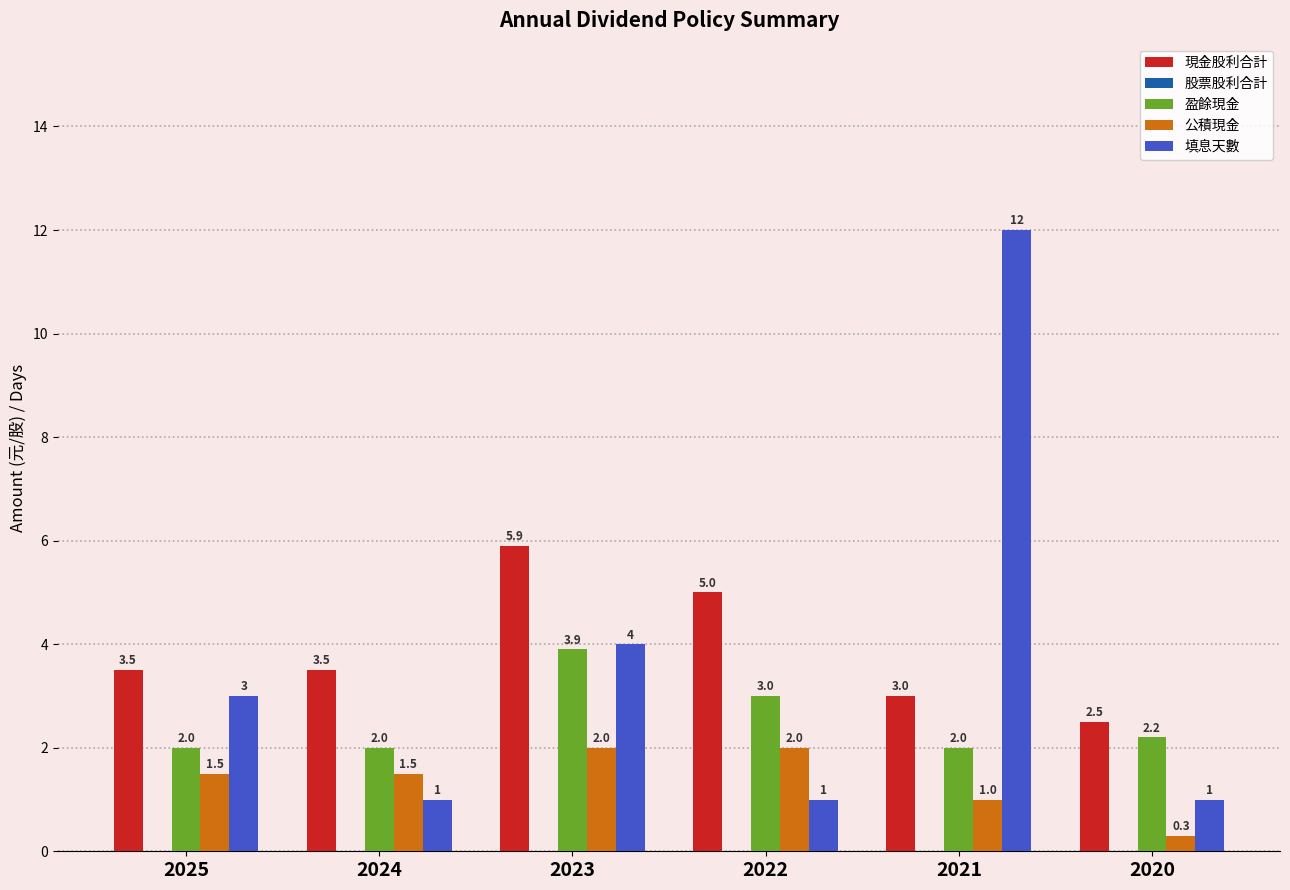

The value of 填息天數 at 2024 is 1.0. True or false?

True